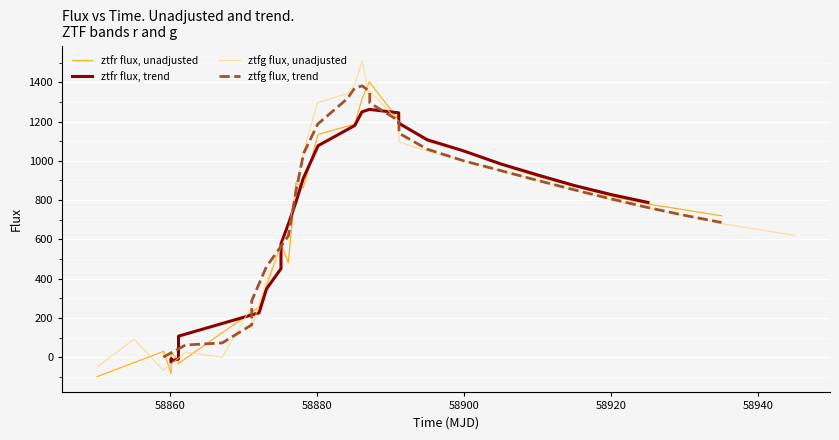

The value of ztfg flux, unadjusted at 58940 is 194.4. True or false?

False